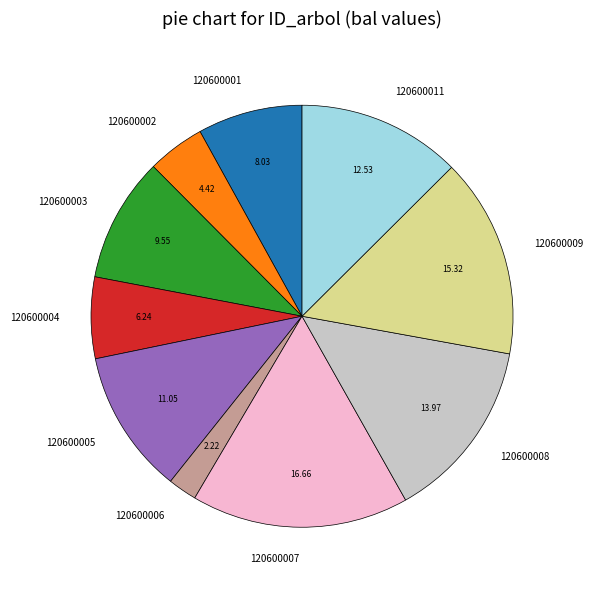

Is there a majority slice in this chart?

No